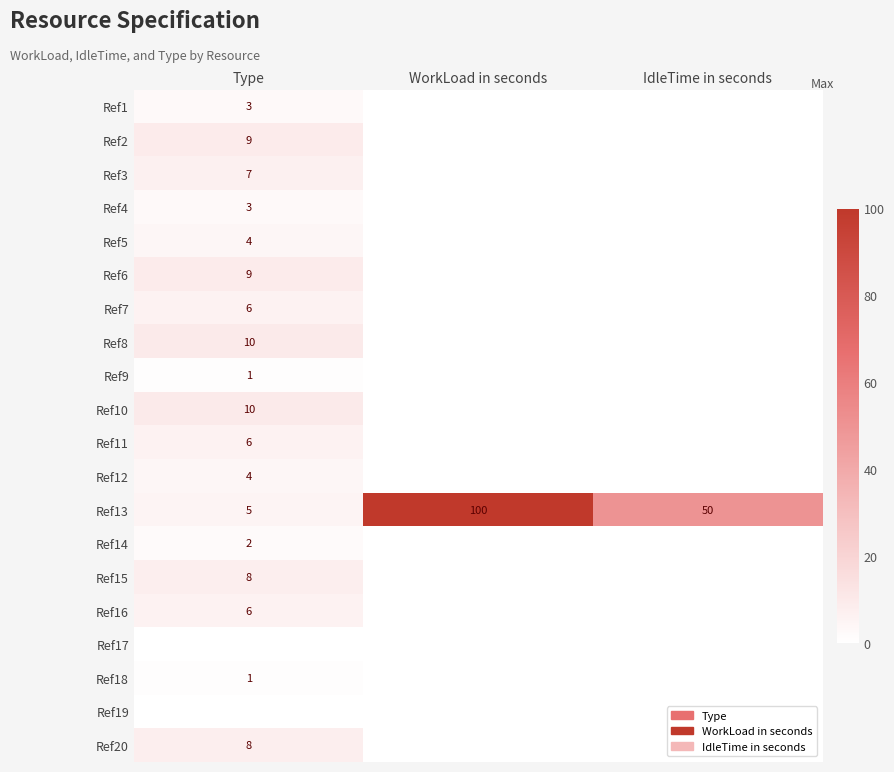

How many data points in Ref13 are above 50?

1